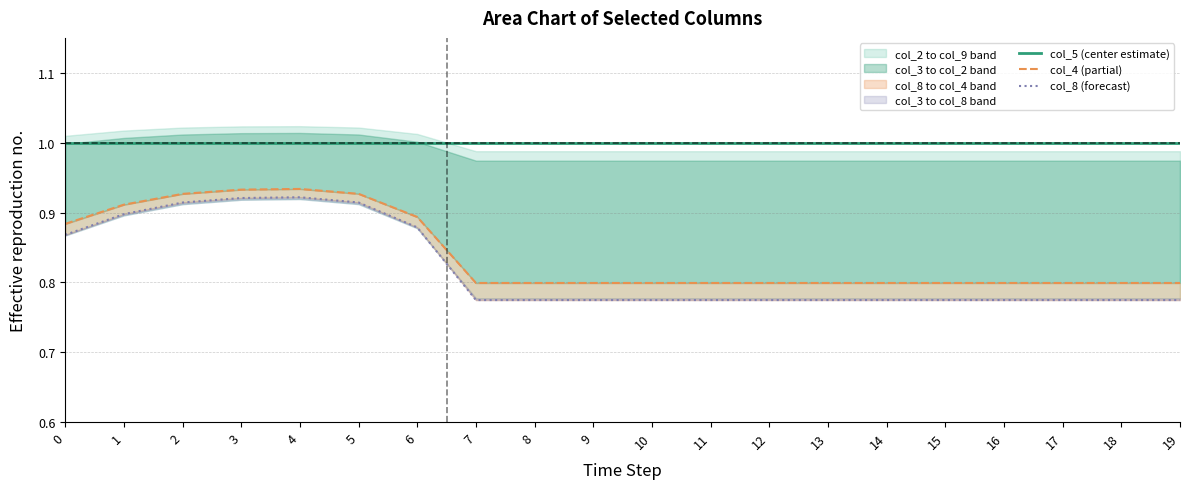

Which series has the largest total across all categories?

col_5 (center estimate)